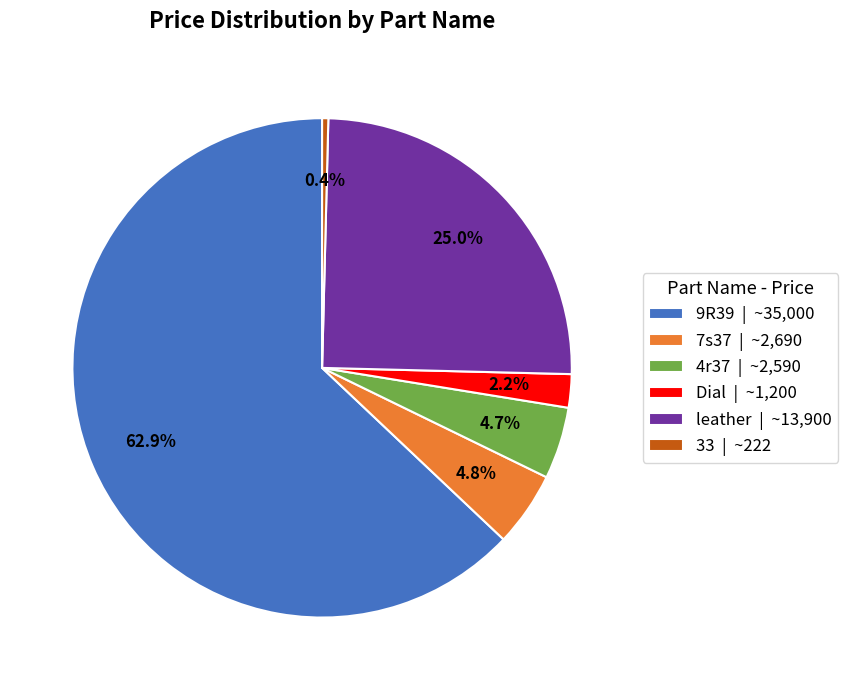

Does 9R39 account for over 50% of the chart?

Yes